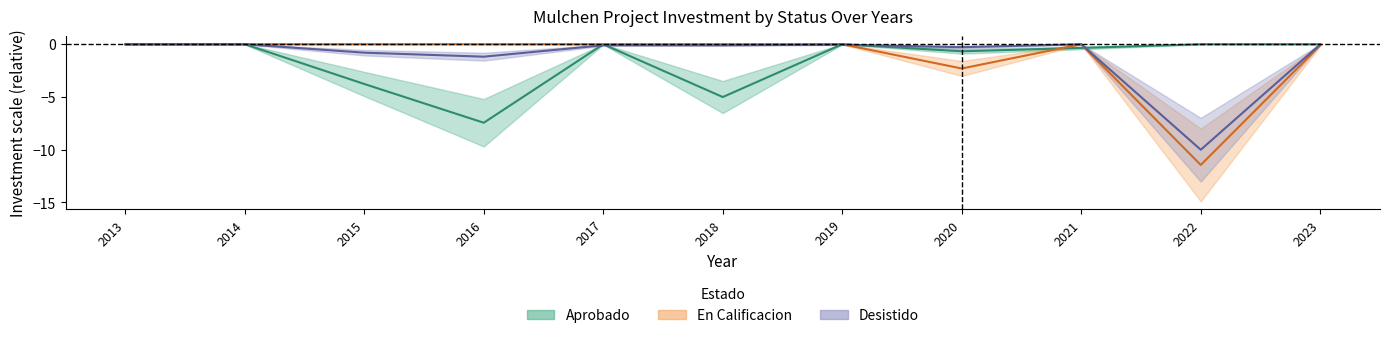

How many series are shown in this chart?

3